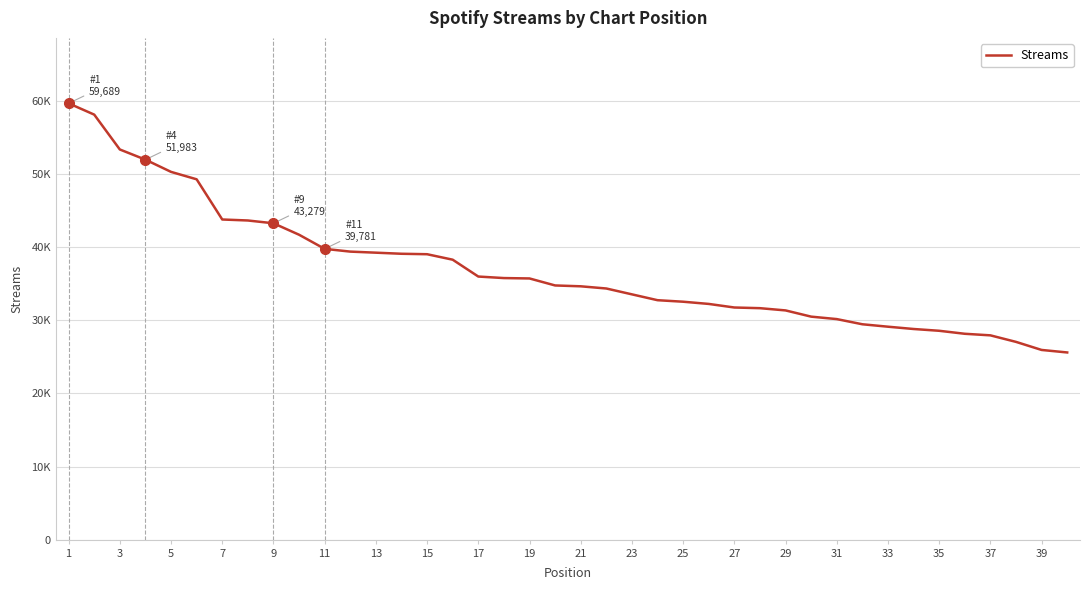

What is the minimum value shown in the chart?

25607